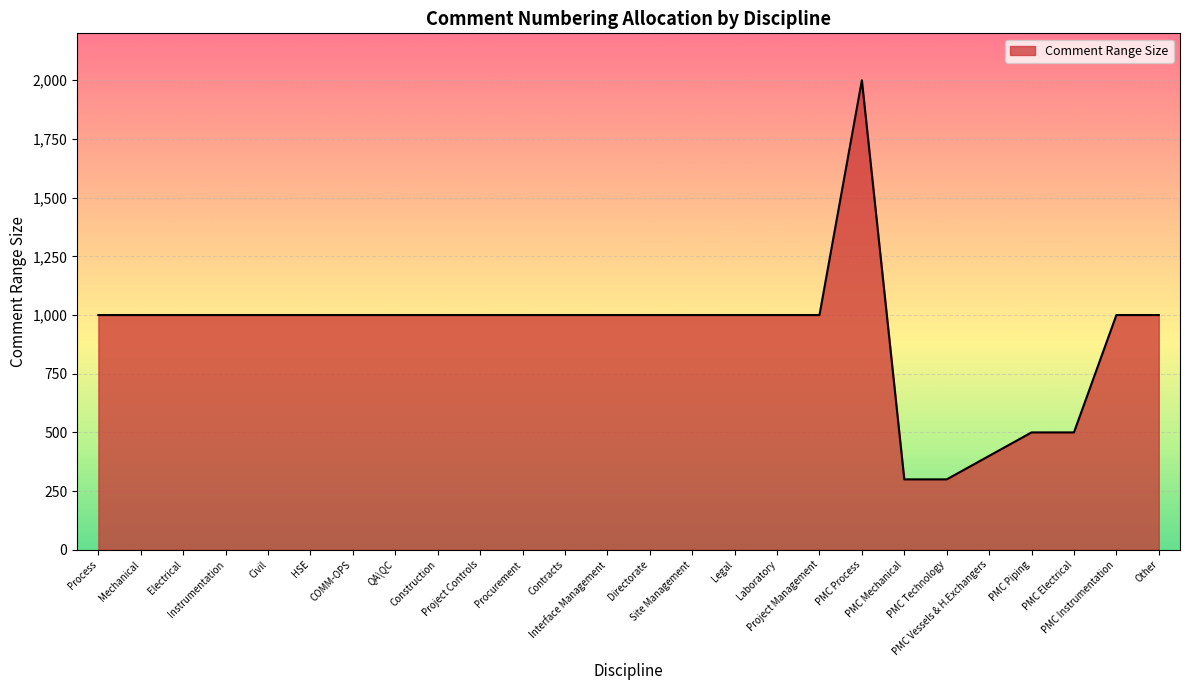

What is the difference between the maximum and minimum values?

1700